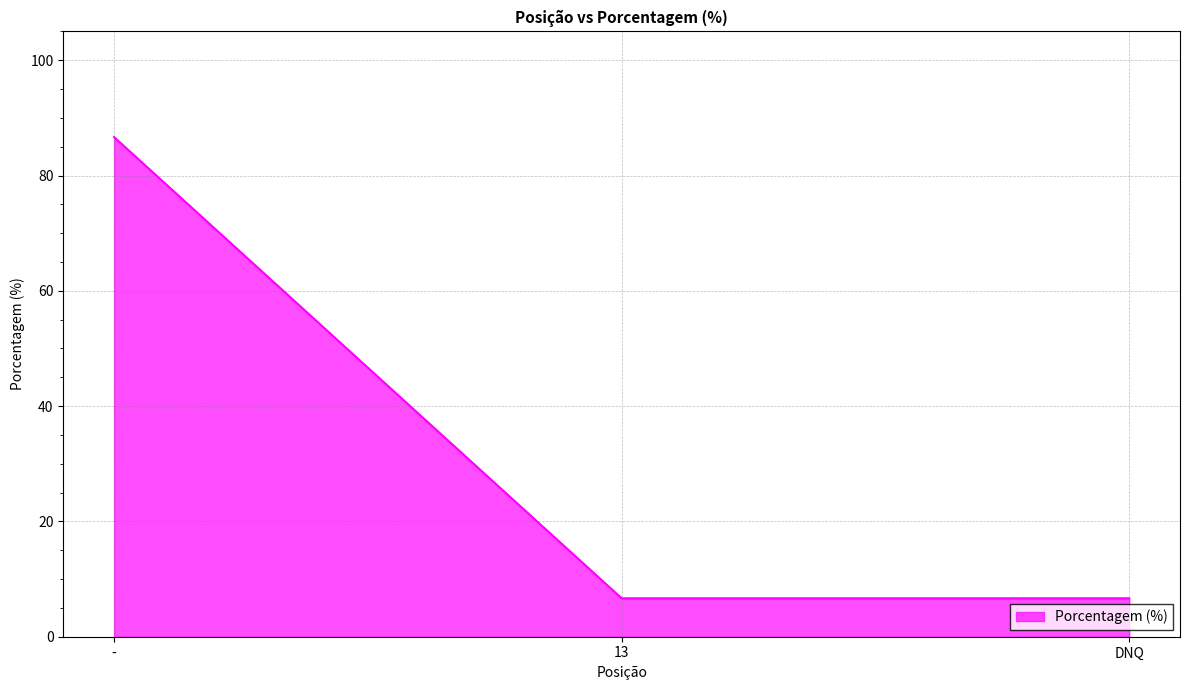

What position from the right is -?

3